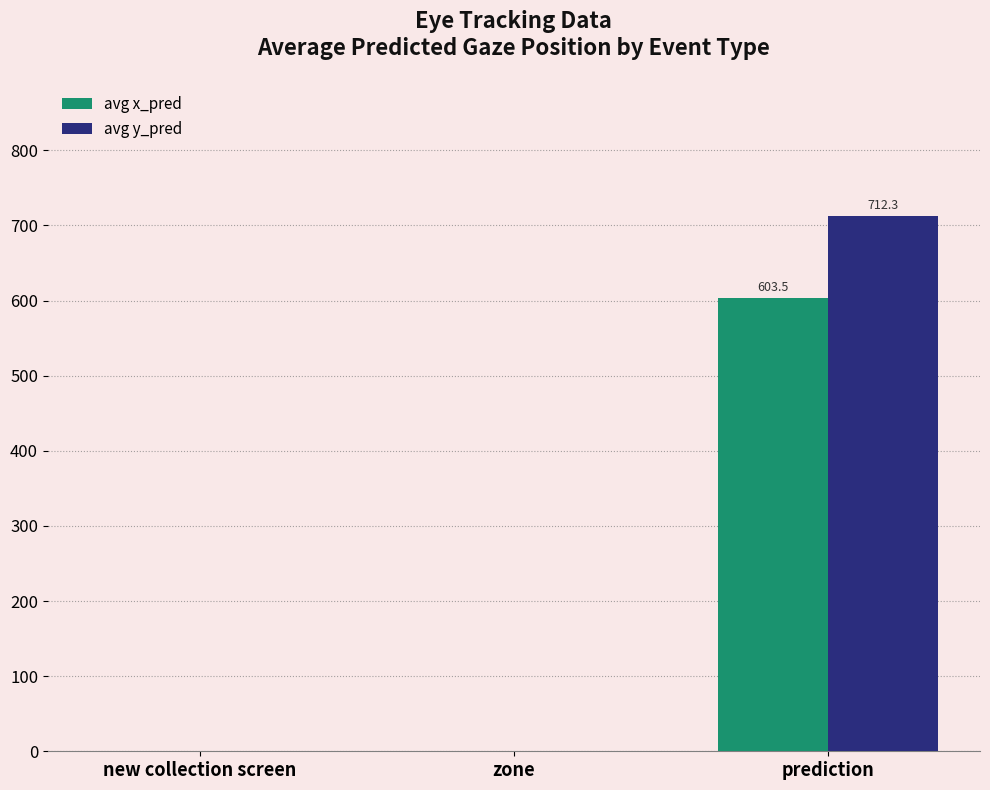

What is the sum of the avg y_pred values at prediction and new collection screen?

712.3